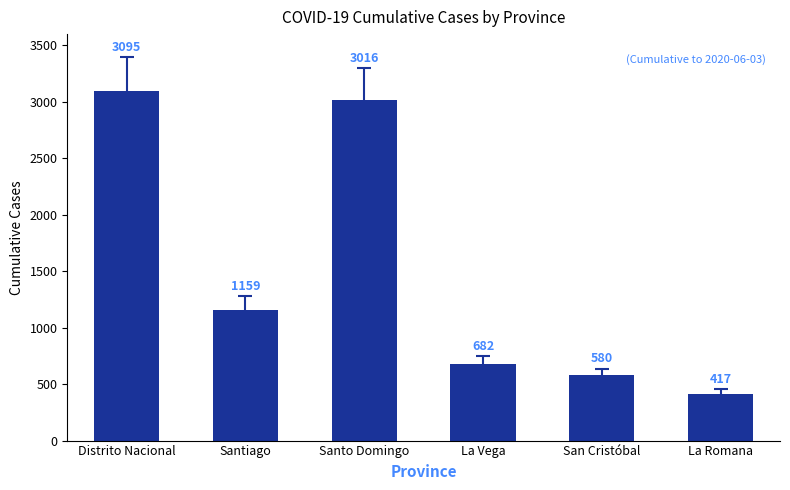

What is the average value?

1492